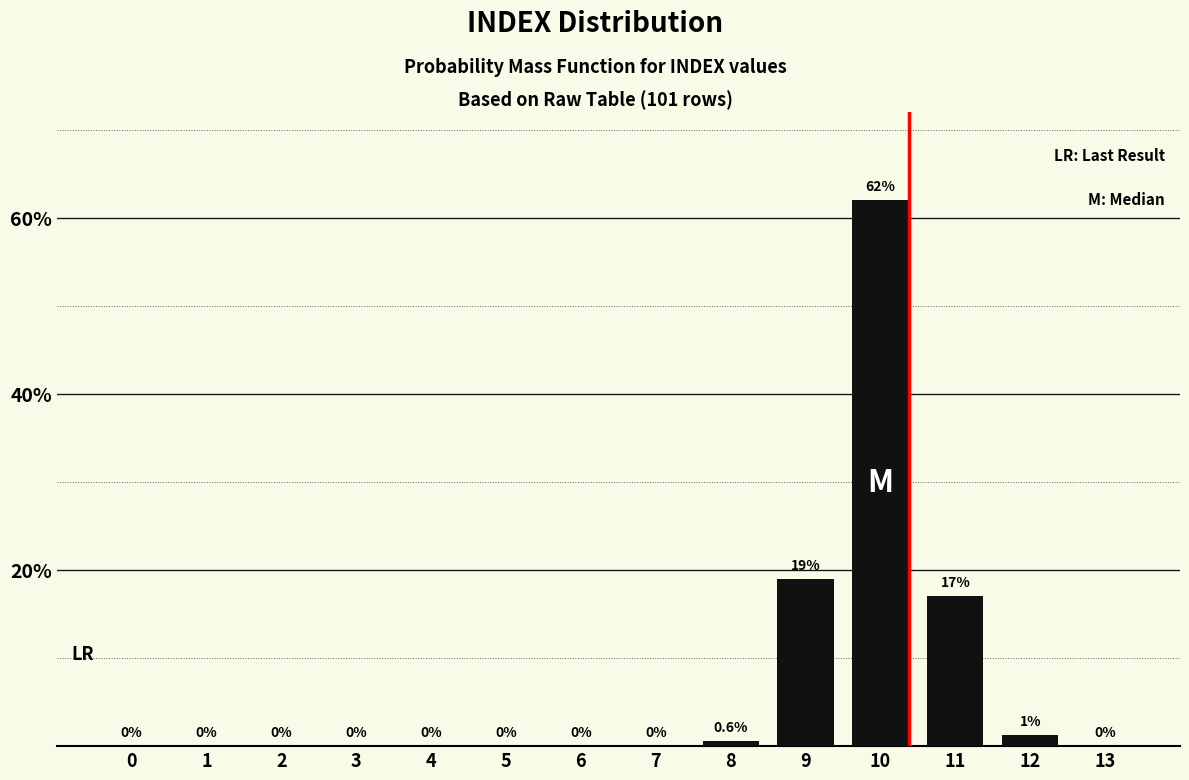

Reading left to right, list all the values displayed in this chart.

0=0.0	1=0.0	2=0.0	3=0.0	4=0.0	5=0.0	6=0.0	7=0.0	8=0.6	9=19.0	10=62.0	11=17.0	12=1.3	13=0.0